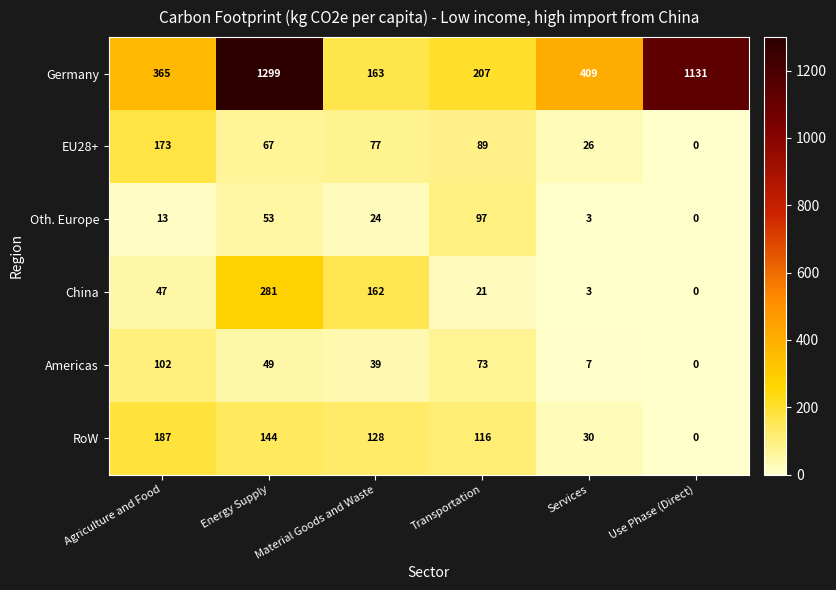

Which series changed the most between Energy Supply and Material Goods and Waste?

Germany